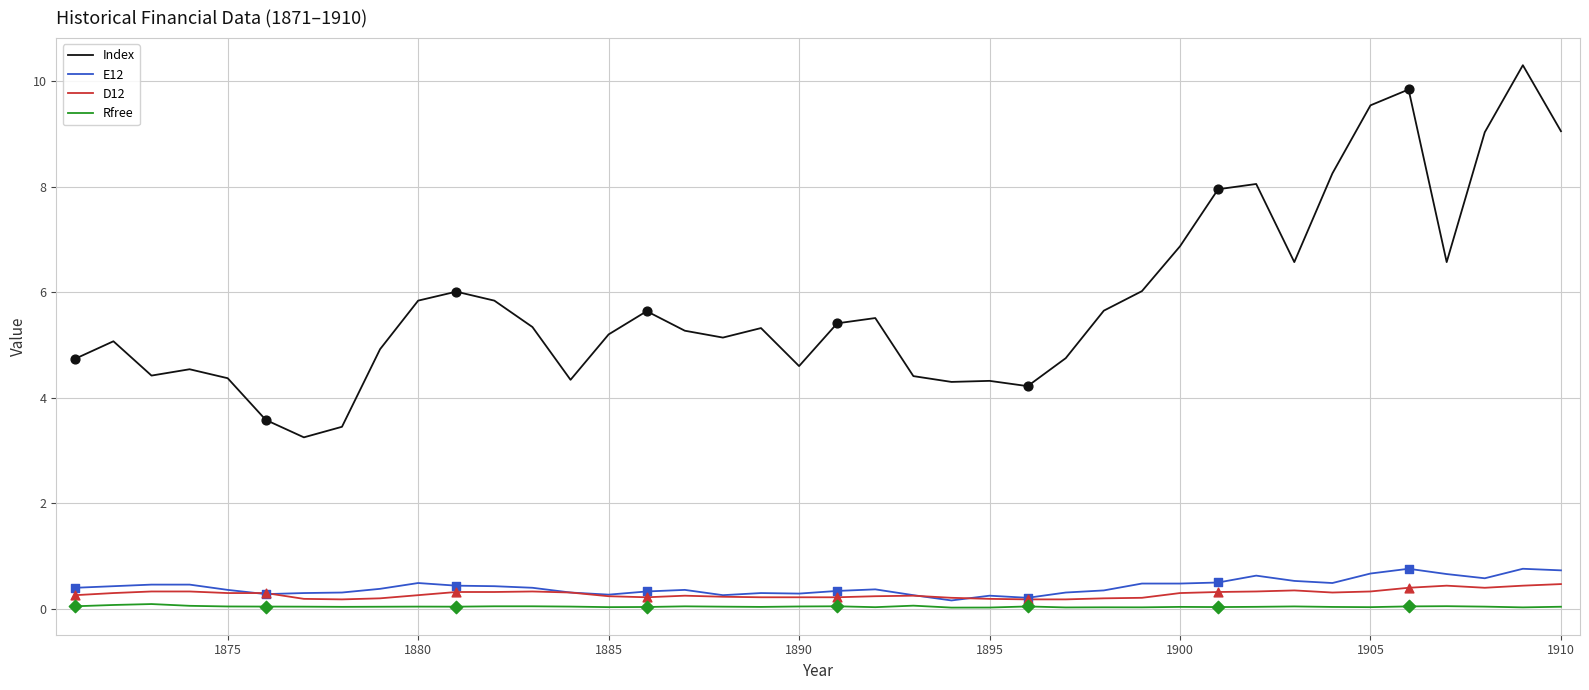

At how many categories does at least one series exceed 5?

25